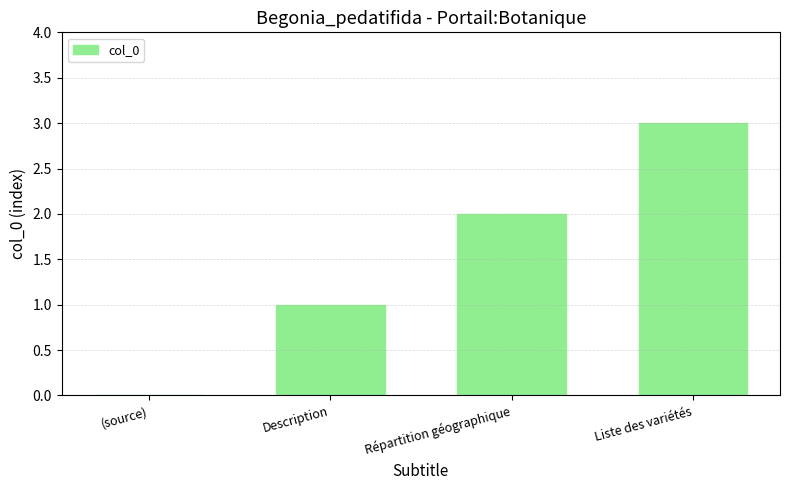

The value at (source) is 0. True or false?

True